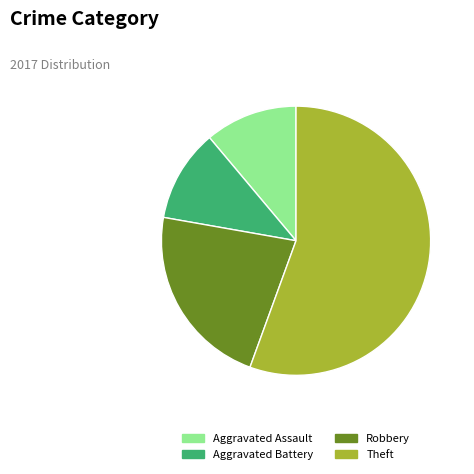

Which category accounts for the majority?

Theft